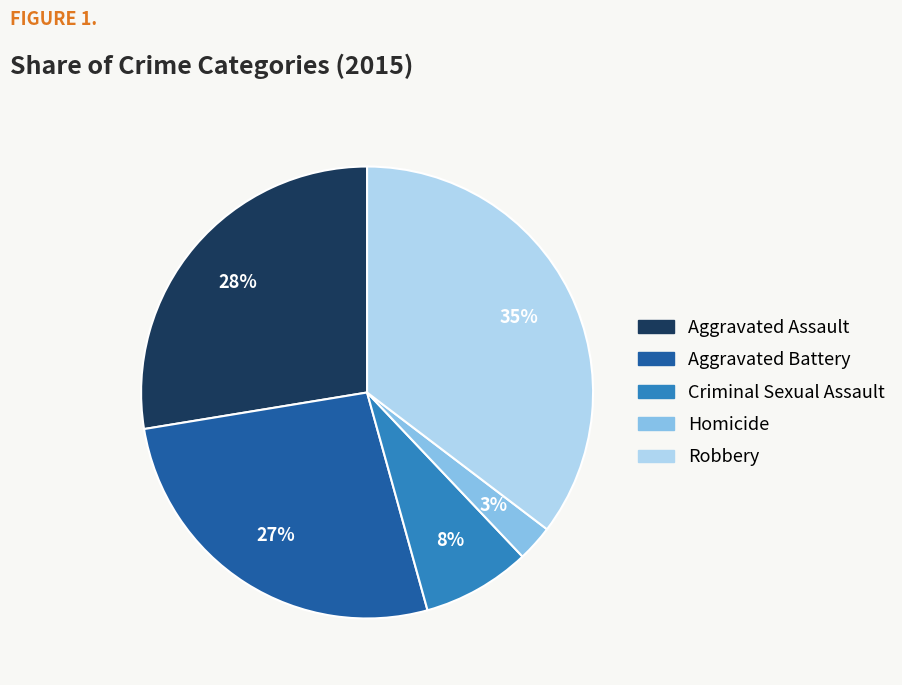

What is the largest slice in the pie chart?

Robbery